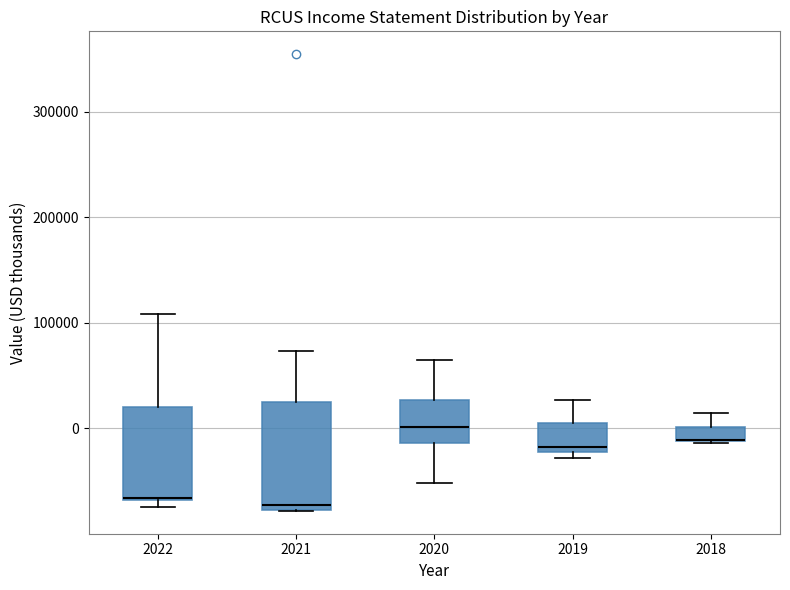

Which box is the tallest, from its lower edge to its upper edge?

2021